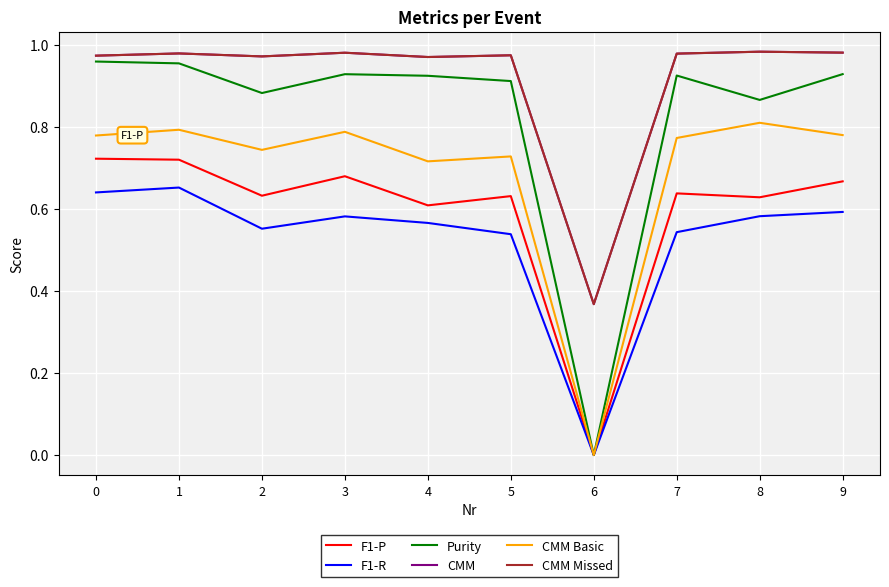

True or false: F1-R and CMM cross at least once.

False